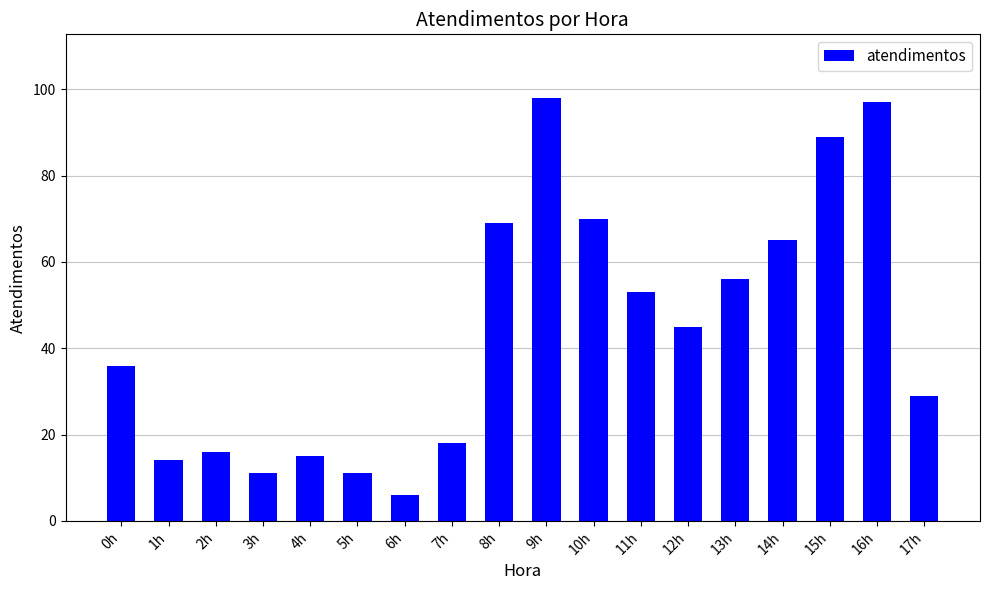

Is it true that the value at 8h is 96?

False